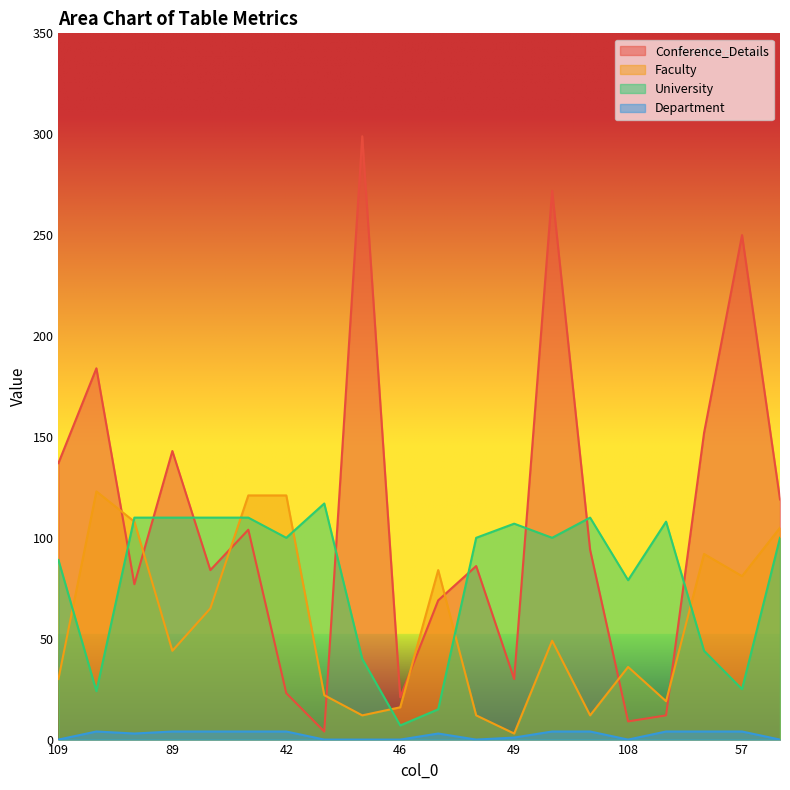

What is the sum of all Department values?

47